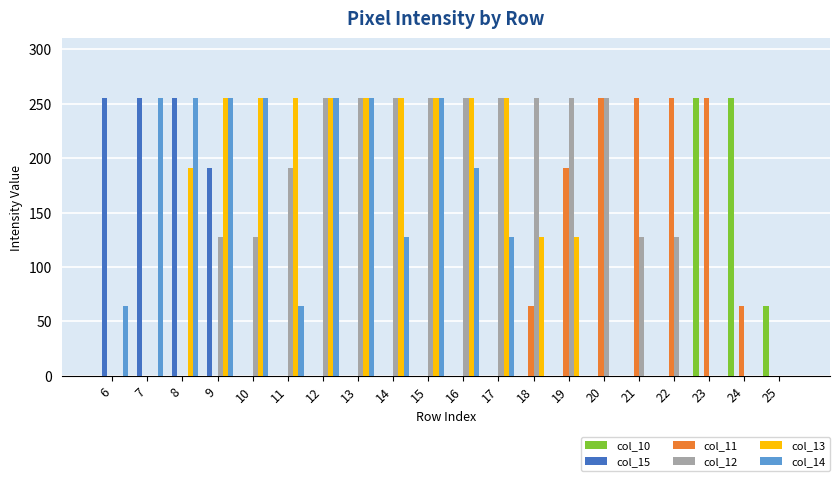

How many data points does each series have?

20